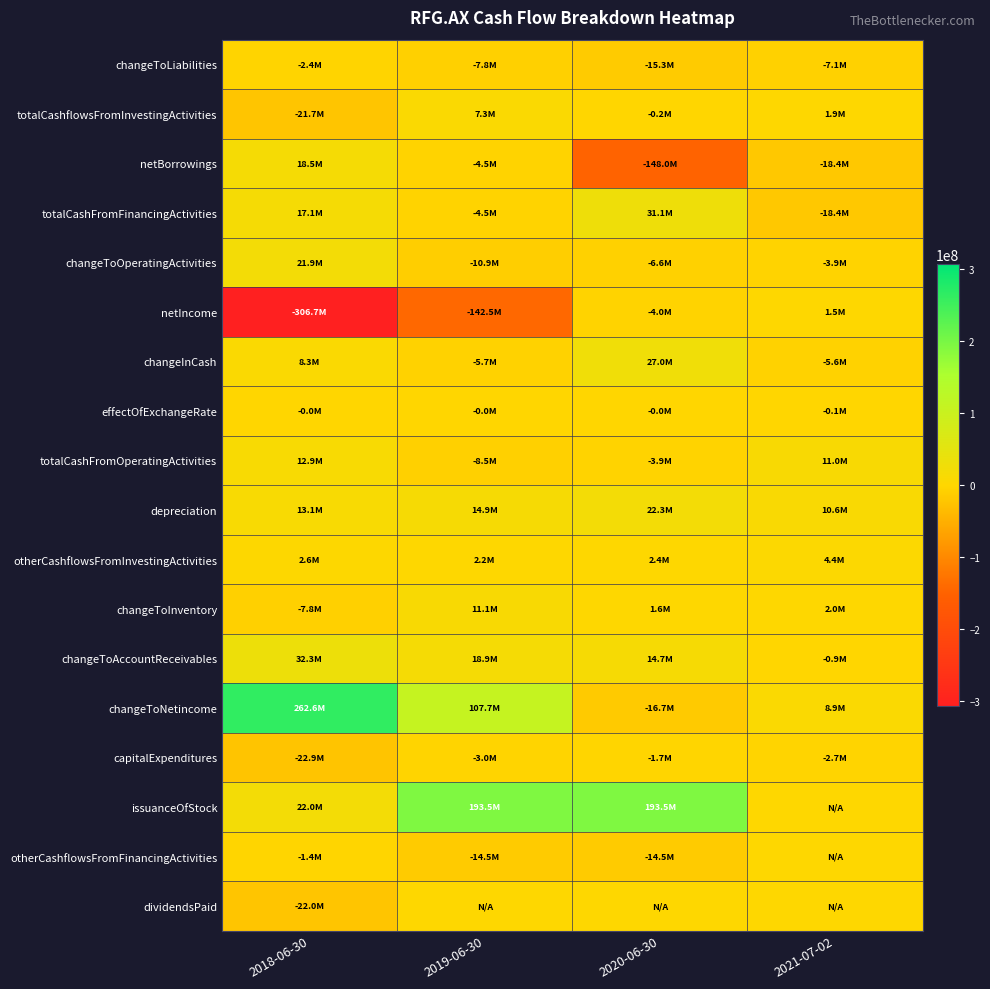

How many distinct data groups are displayed?

18